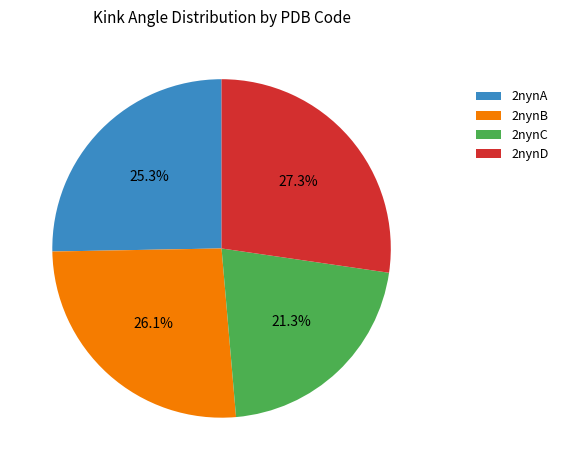

Which has a higher value, 2nynB or 2nynA?

2nynB